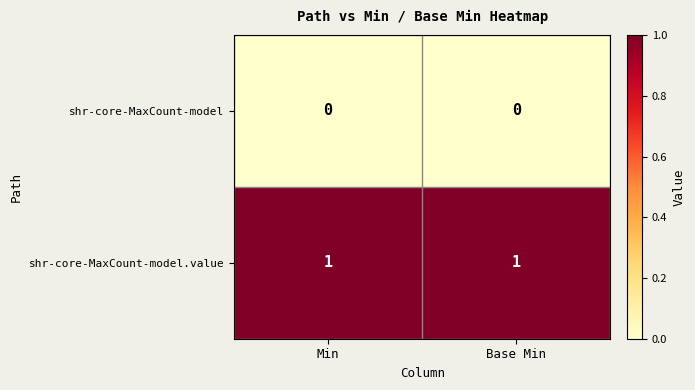

True or false: shr-core-MaxCount-model.value has a value of 1 at Min.

True